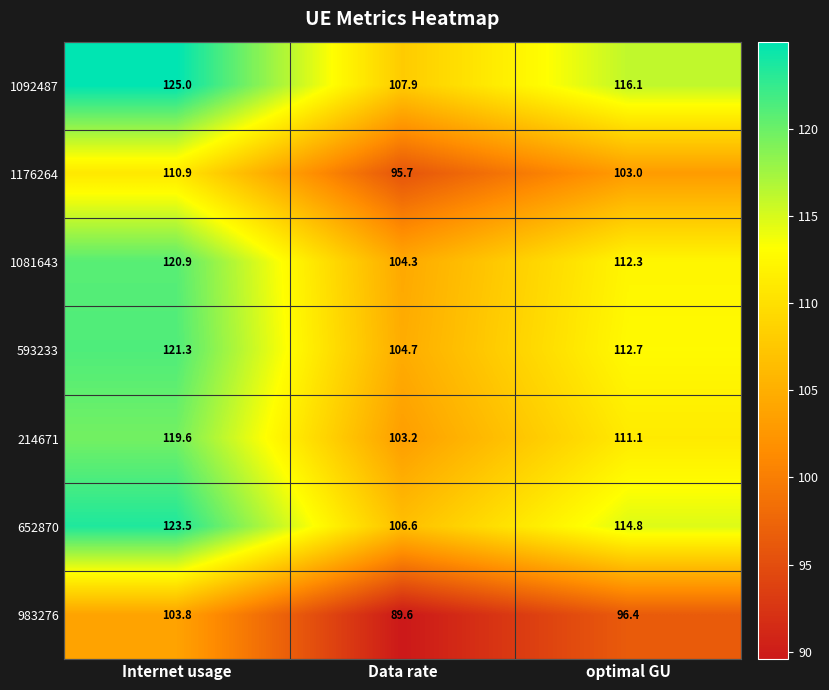

What is the greatest value displayed?

125.0